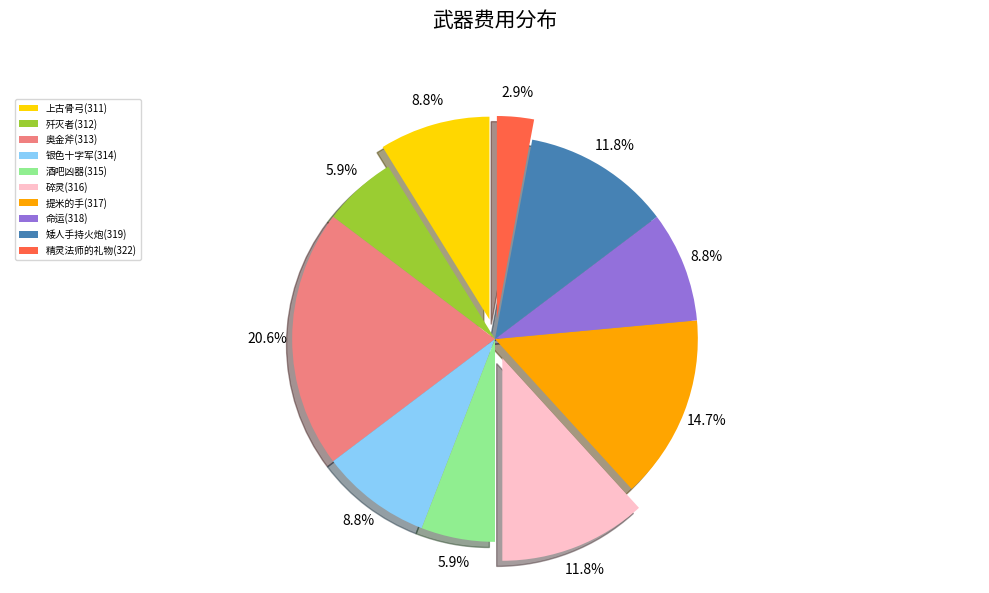

Which category has the biggest portion of the pie?

奥金斧(313)